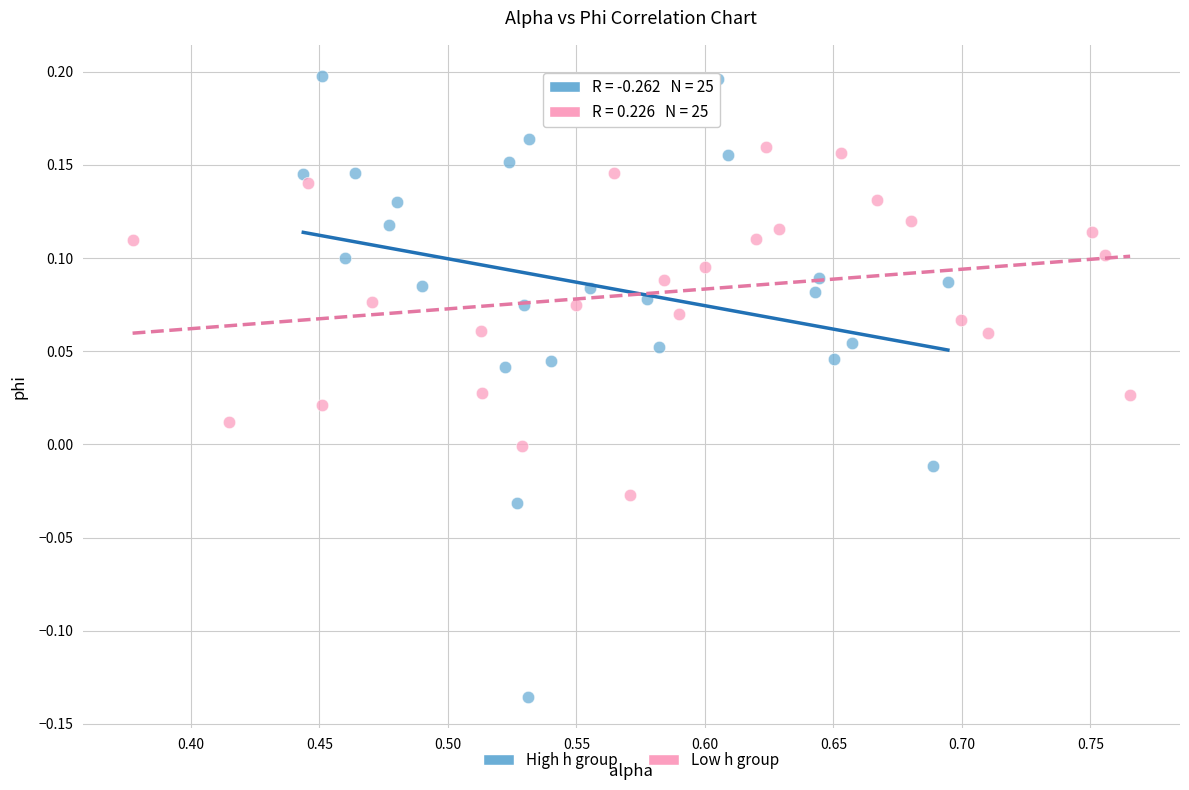

Which series reaches the minimum Y coordinate?

High h group